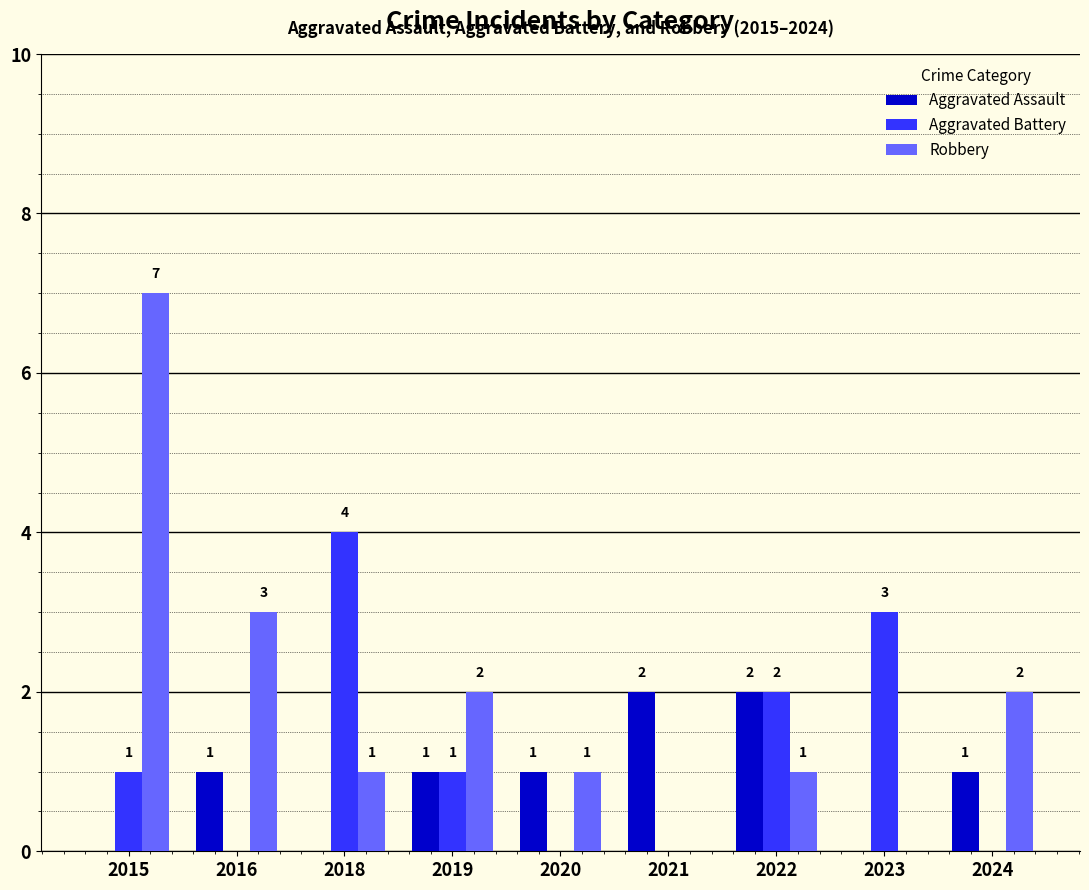

Reading left to right, extract all data points from this chart.

Aggravated Assault: 0	1	0	1	1	2	2	0	1
Aggravated Battery: 1	0	4	1	0	0	2	3	0
Robbery: 7	3	1	2	1	0	1	0	2